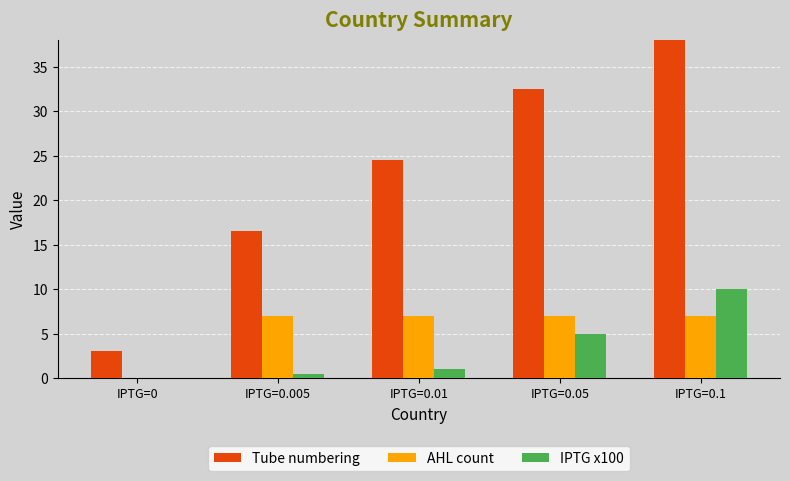

Reading left to right, extract all data points from this chart.

Tube numbering: IPTG=0=3.0	IPTG=0.005=16.5	IPTG=0.01=24.5	IPTG=0.05=32.5	IPTG=0.1=39.6
AHL count: IPTG=0=0.0	IPTG=0.005=7.0	IPTG=0.01=7.0	IPTG=0.05=7.0	IPTG=0.1=7.0
IPTG x100: IPTG=0=0.0	IPTG=0.005=0.5	IPTG=0.01=1.0	IPTG=0.05=5.0	IPTG=0.1=10.0